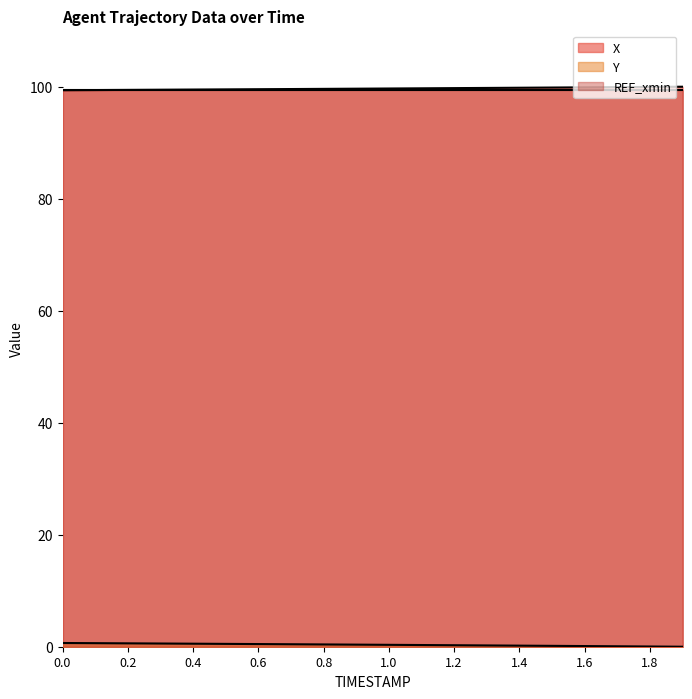

True or false: X and Y cross at least once.

False